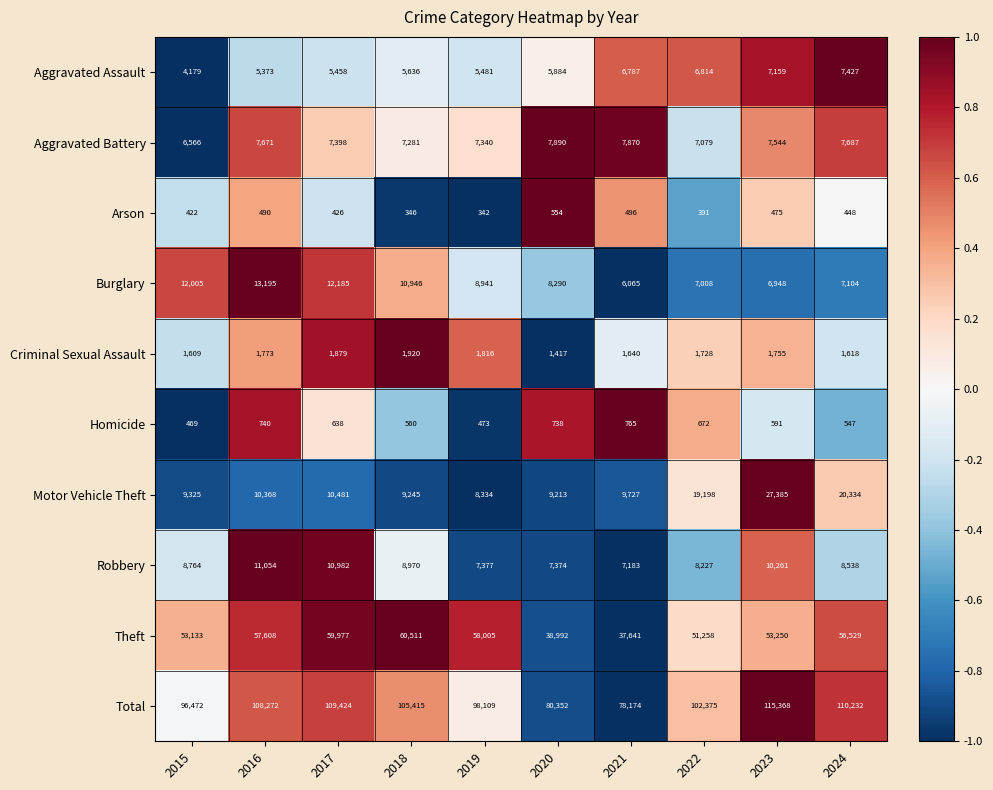

How many data points in Aggravated Battery are less than 7544?

5